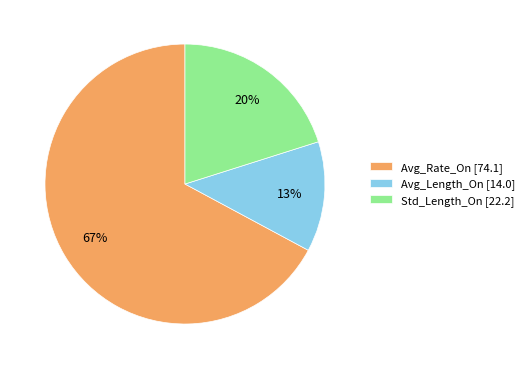

Does Avg_Length_On represent more than half of the total?

No